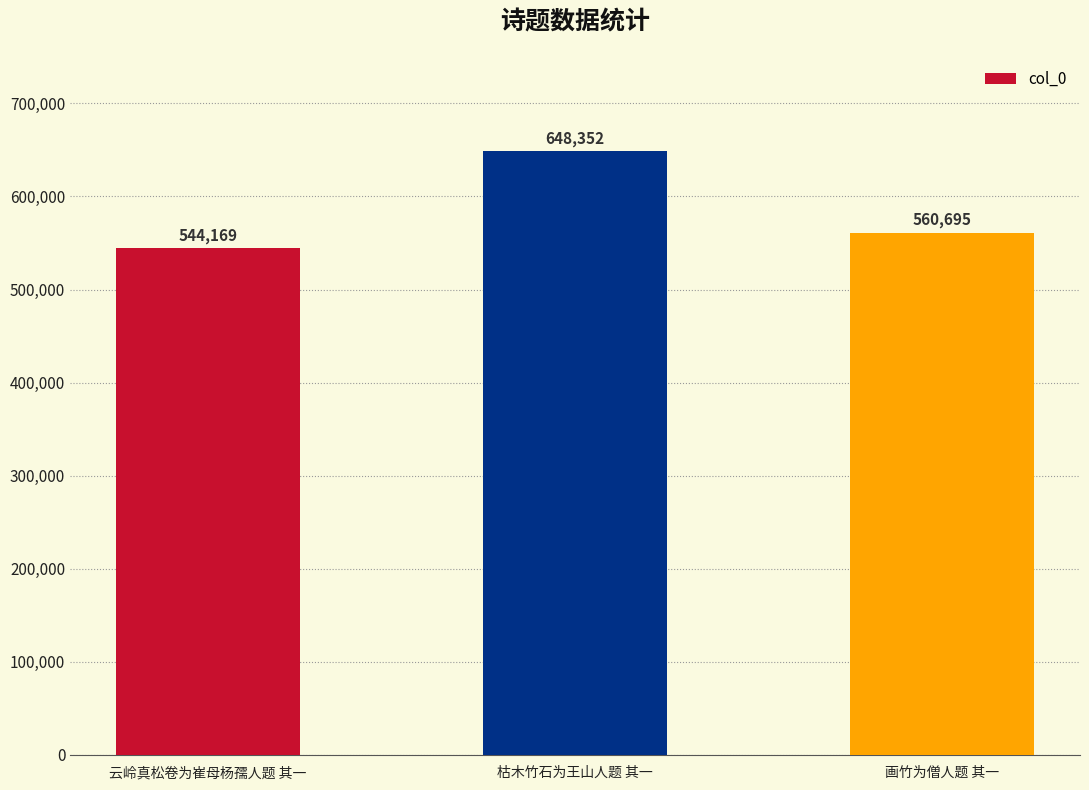

Count the number of categories in the chart.

3